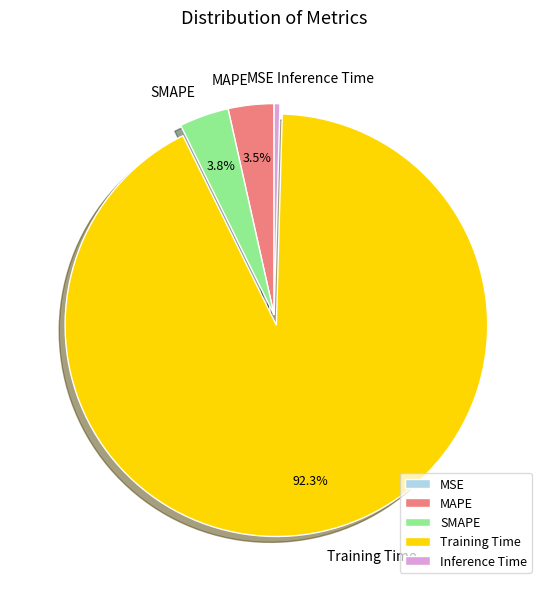

Is the sum of SMAPE and MAPE greater than half?

No